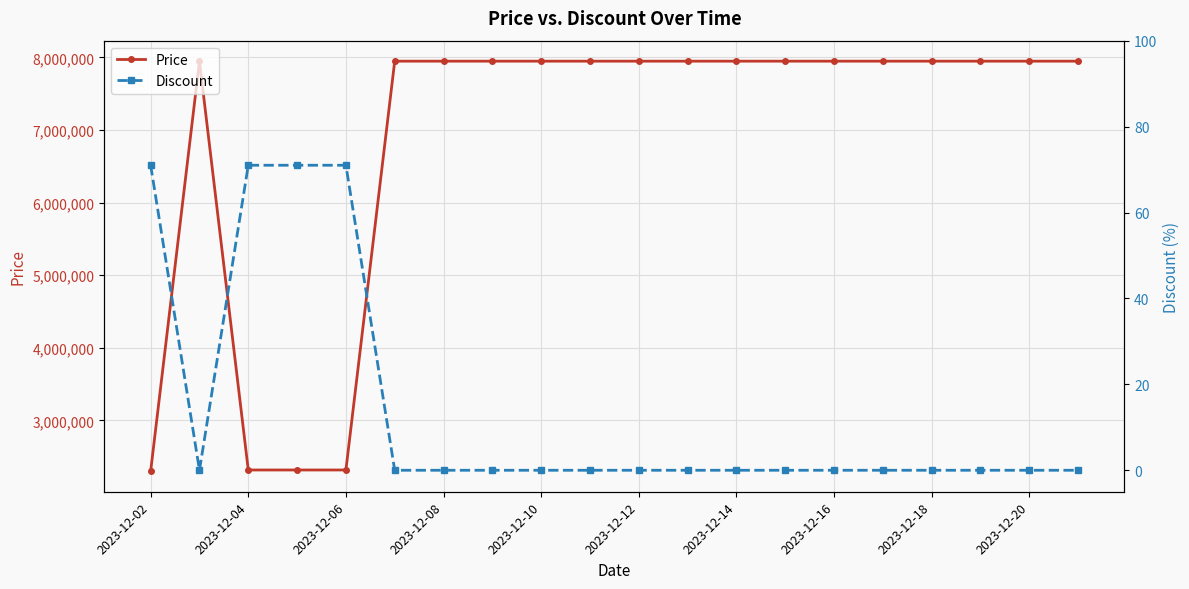

What is the total value across all series at 2023-12-02?

2300971